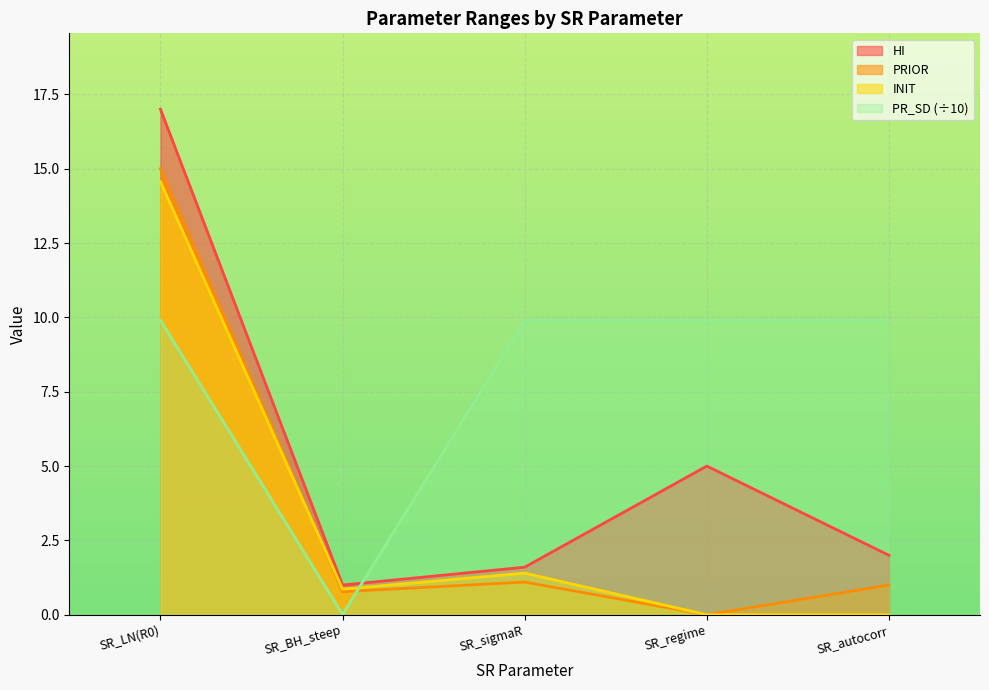

At which category does the chart reach its minimum across all series?

SR_regime